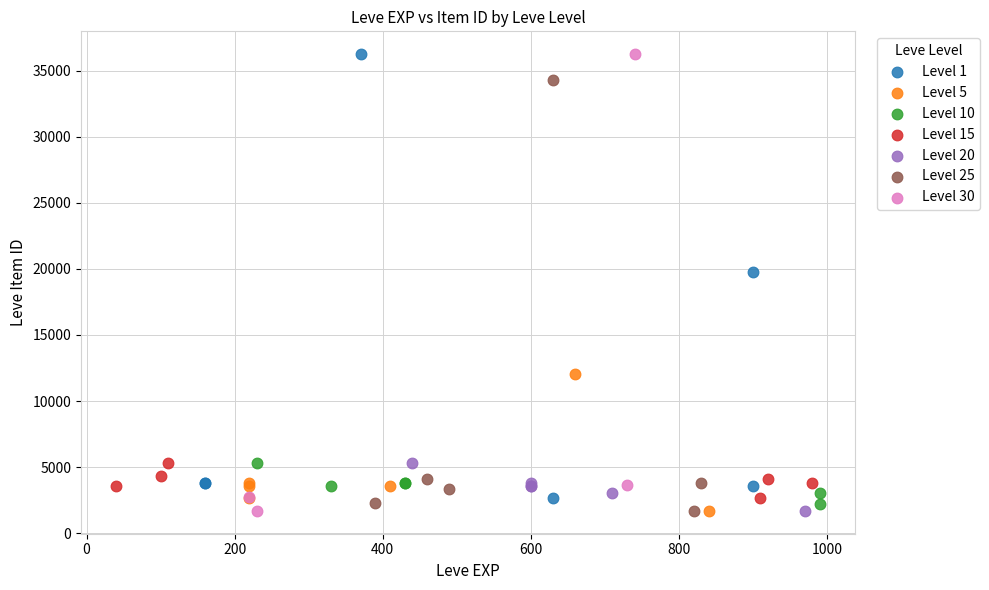

What are all the series names shown in the legend?

Level 1, Level 5, Level 10, Level 15, Level 20, Level 25, Level 30